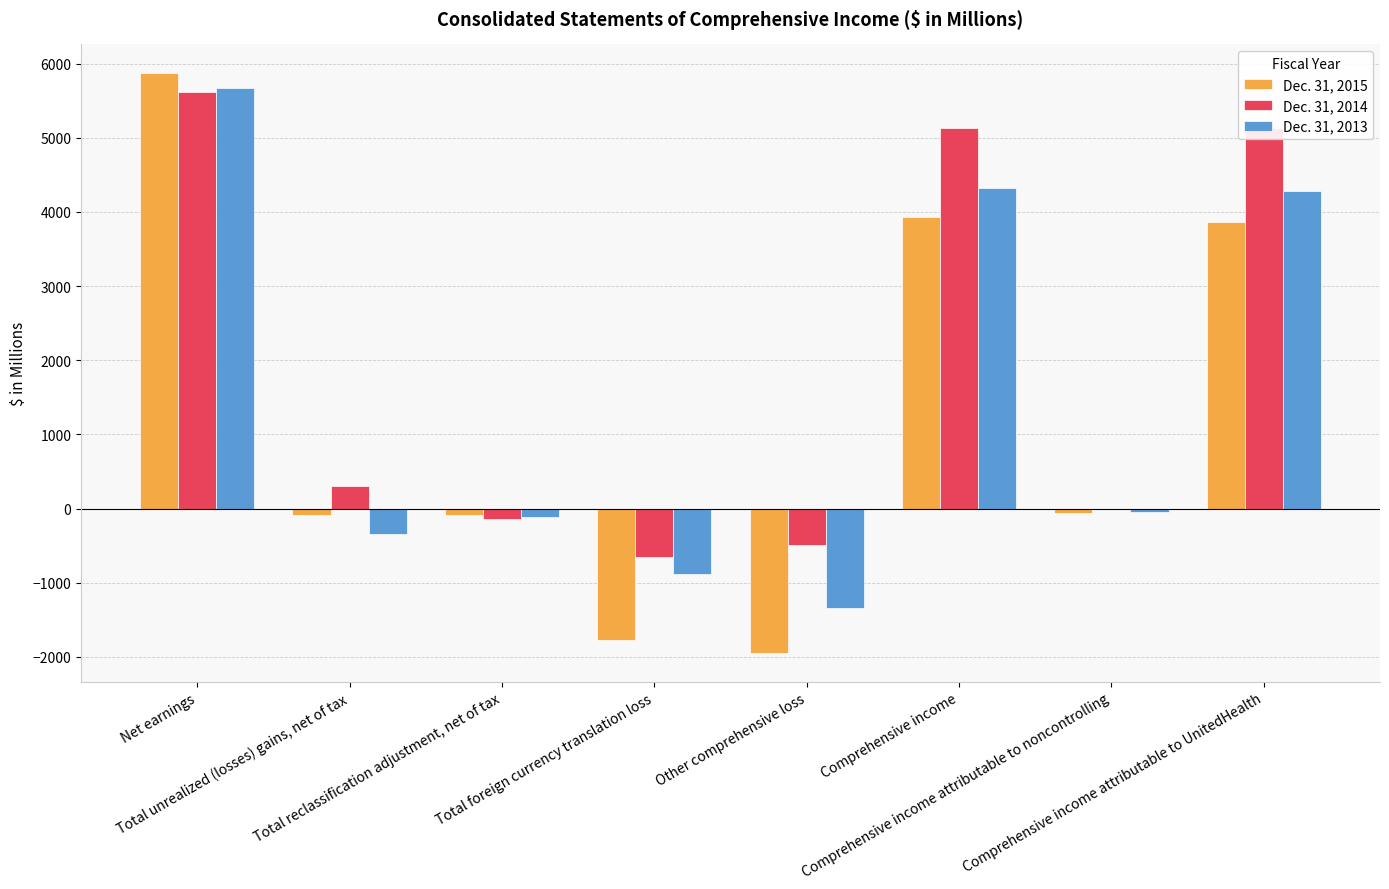

What is the greatest value displayed?

5868